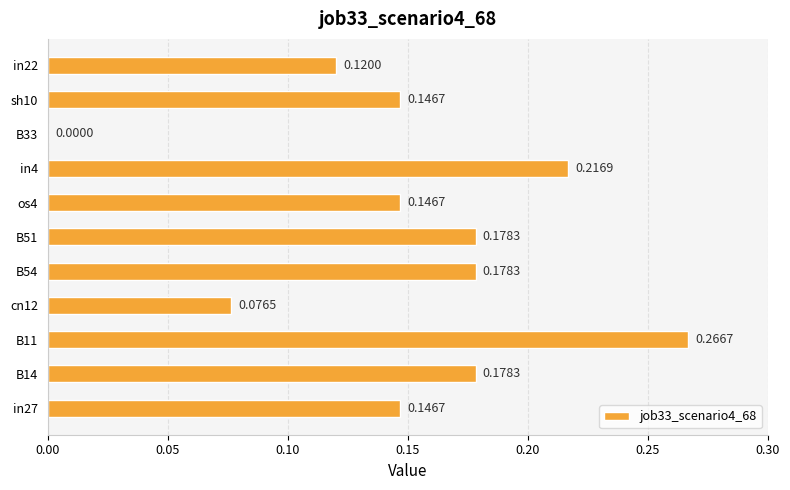

What is the change in value from B33 to sh10?

+0.1